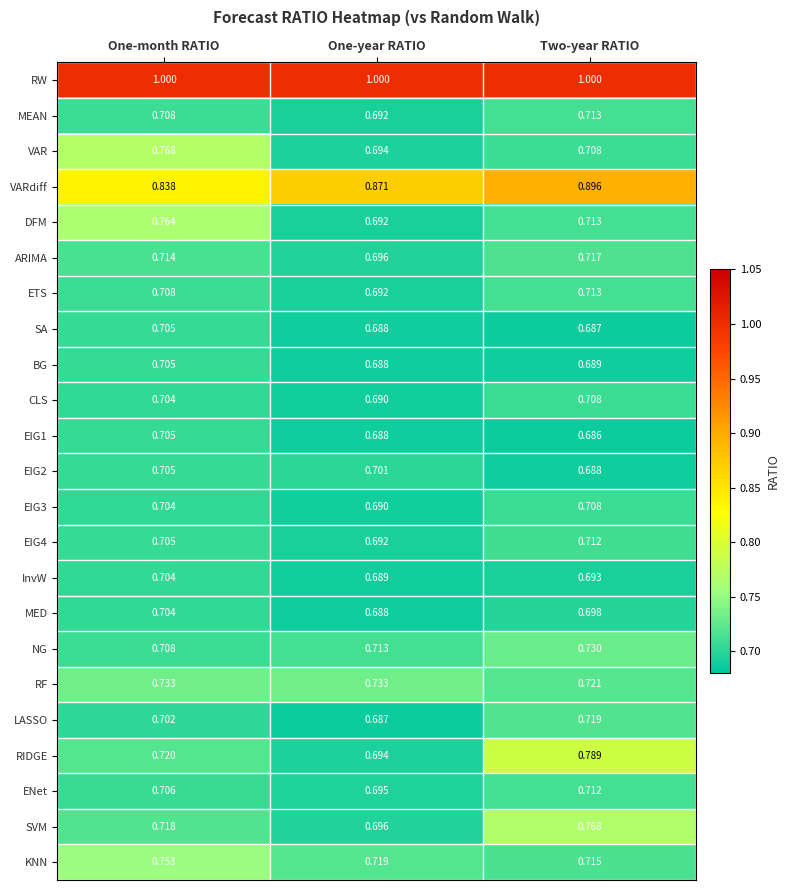

List the labels in order of SVM value, largest first.

Two-year RATIO, One-month RATIO, One-year RATIO